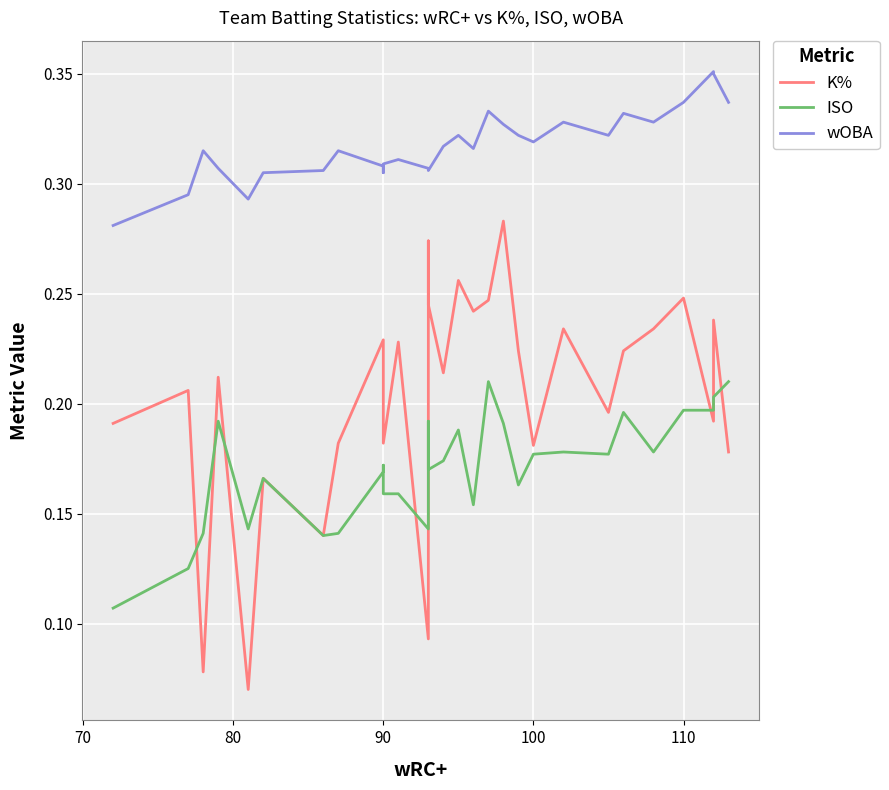

True or false: ISO and wOBA cross at least once.

False